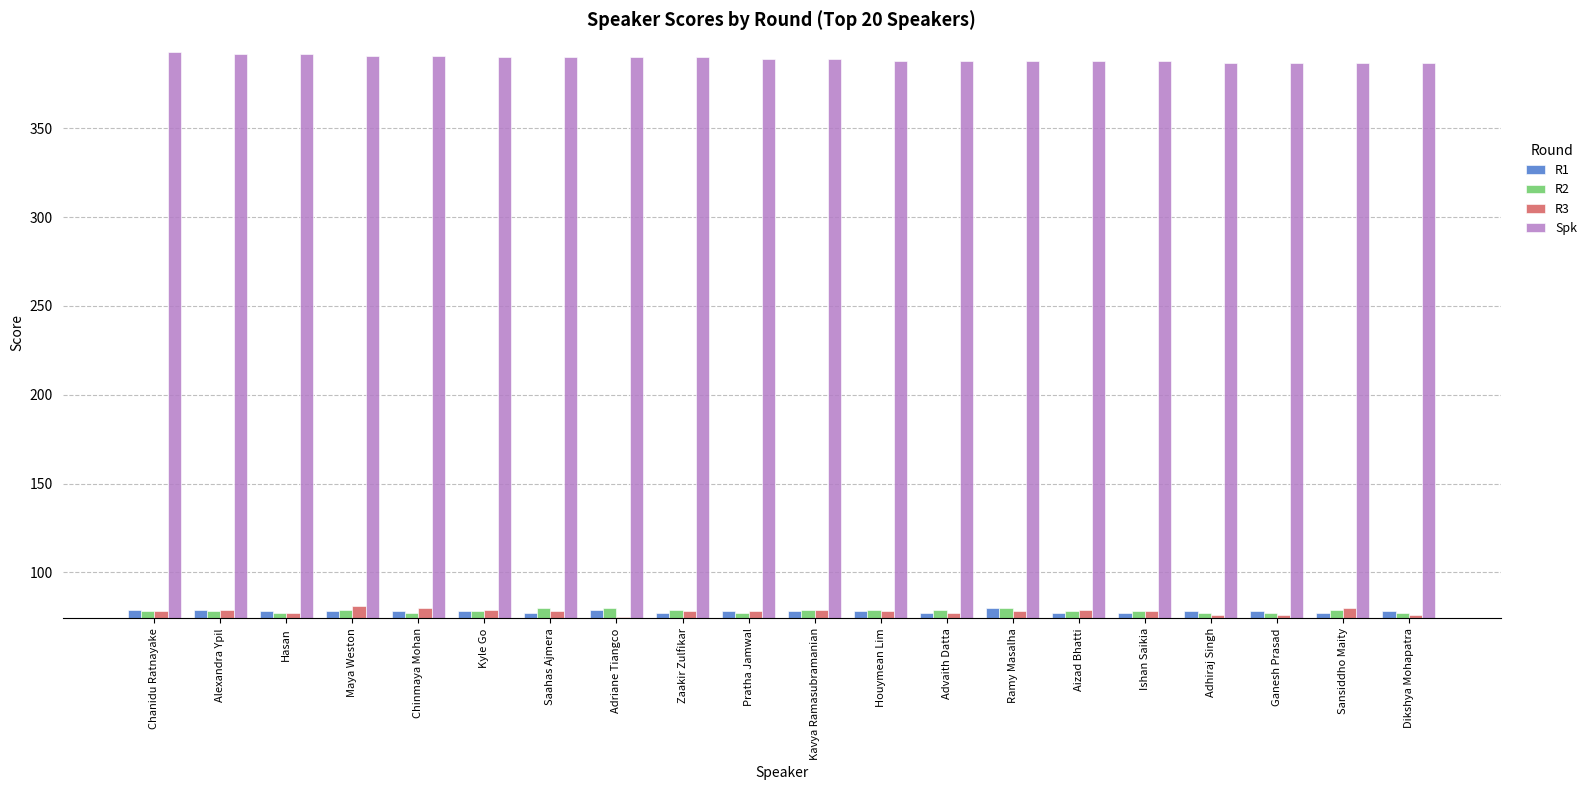

What position from the right is Chinmaya Mohan?

16